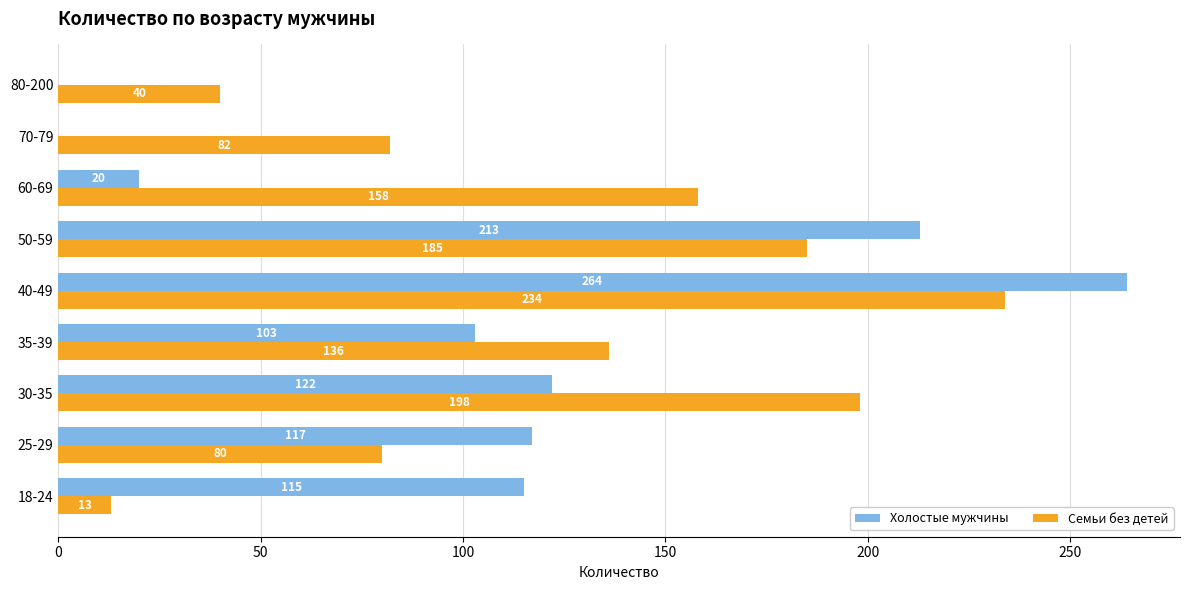

At which category is the sum across all series the highest?

40-49